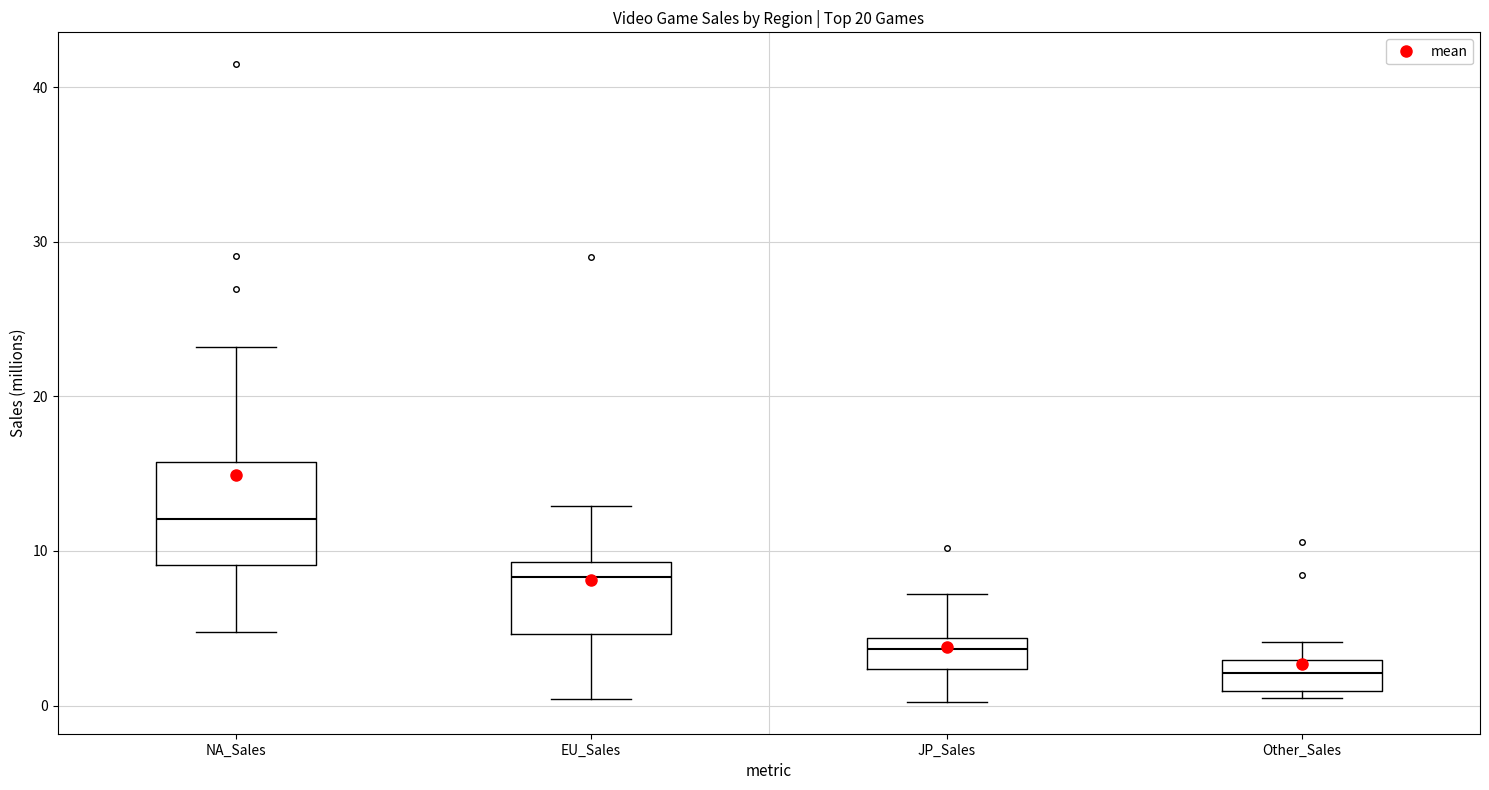

Where does the median line of the box for NA_Sales sit on the y-axis? The values are not printed on the chart, so give them approximately, as read against the axis.

12